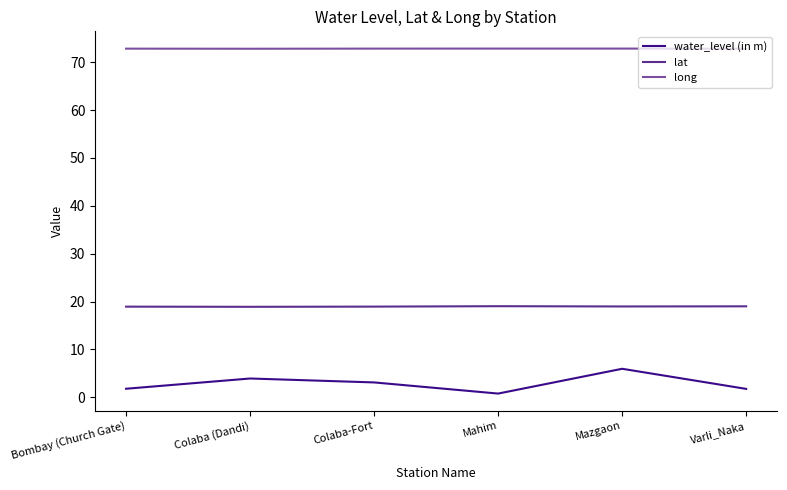

What value does the lat series have at Colaba (Dandi)?

18.9